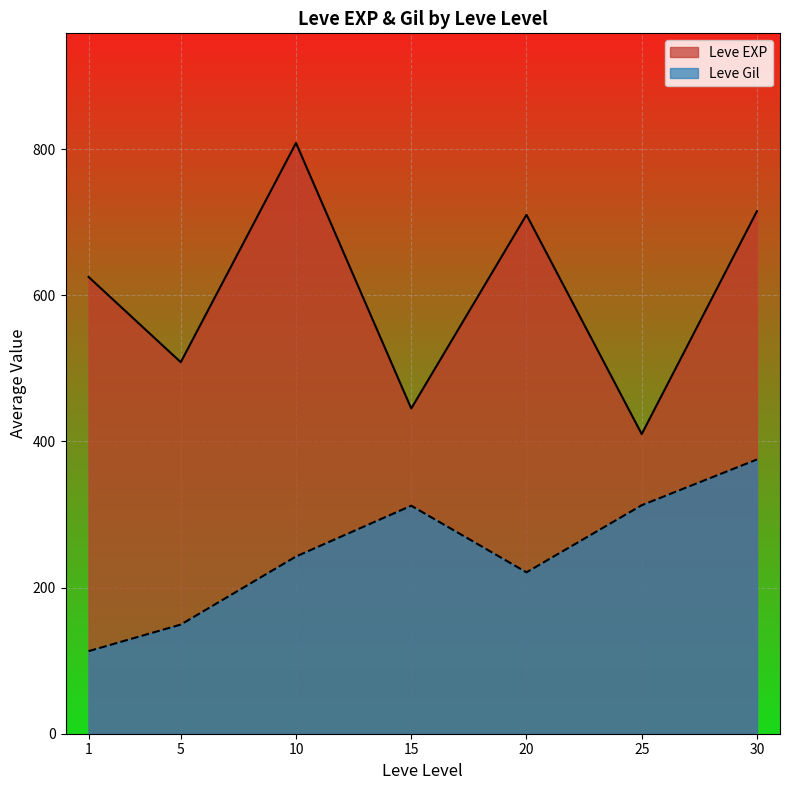

True or false: Leve EXP has a value of 782 at 1.

False